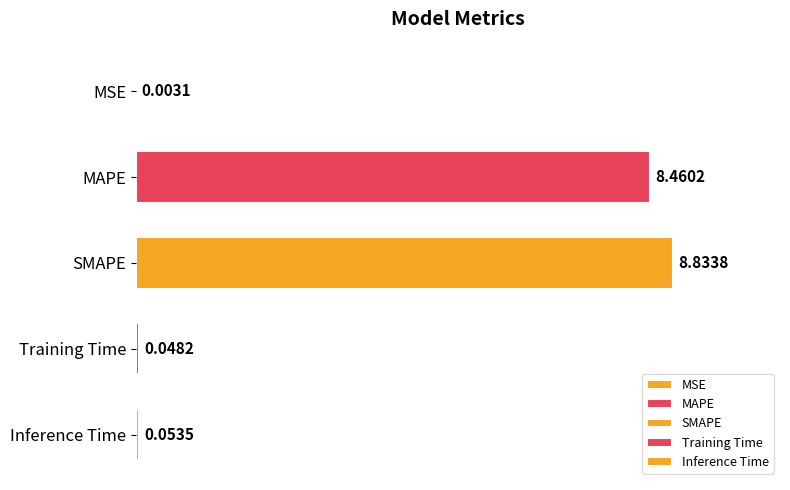

At which label is the value closest to 4?

Inference Time